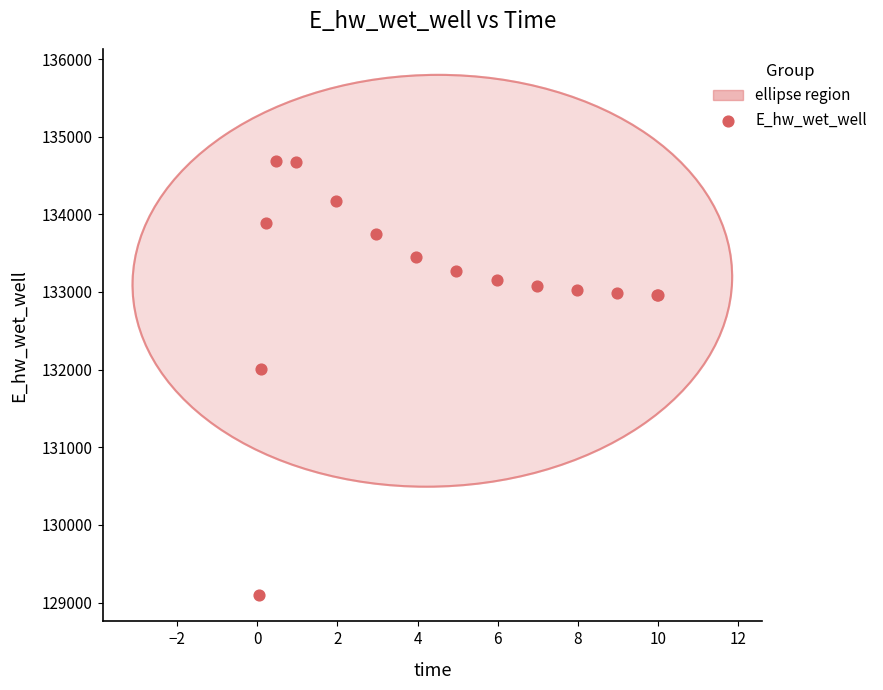

What Y value in the scatter plot is closest to 131891?

132013.4